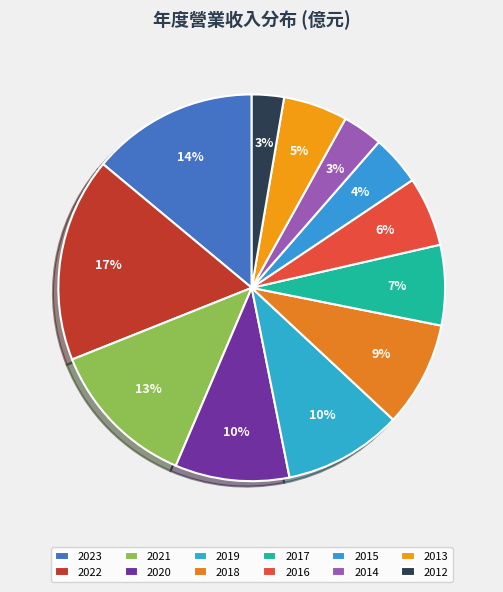

To the nearest percent, what portion does 2020 represent?

10%